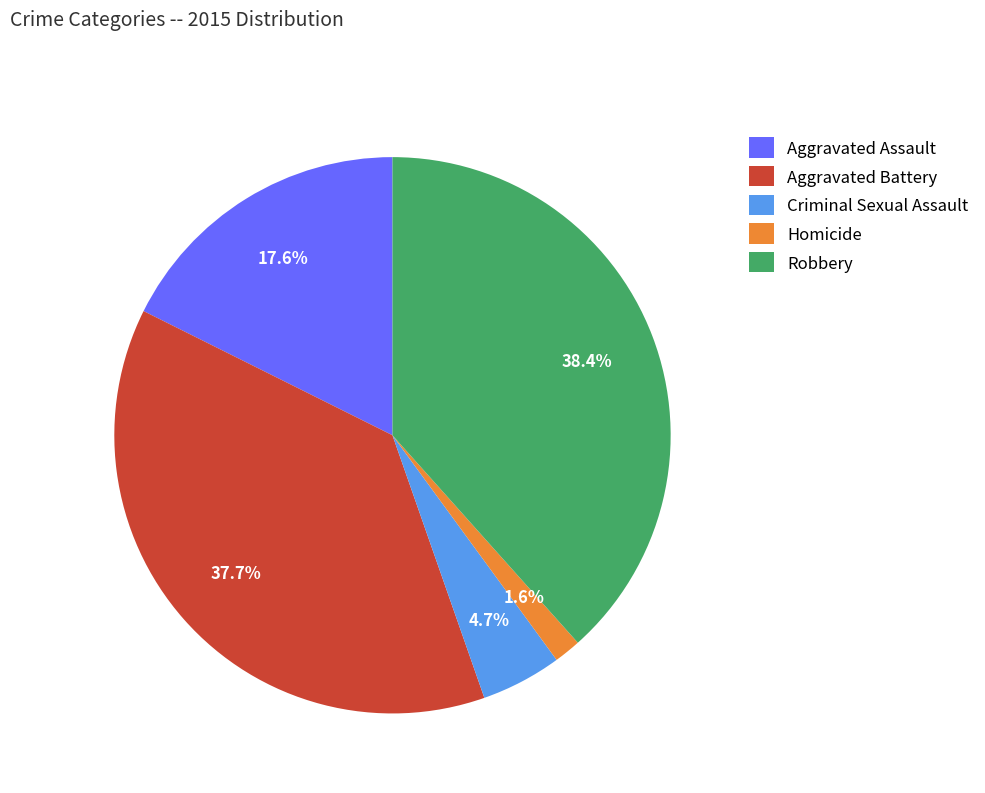

How many segments does this pie chart have?

5